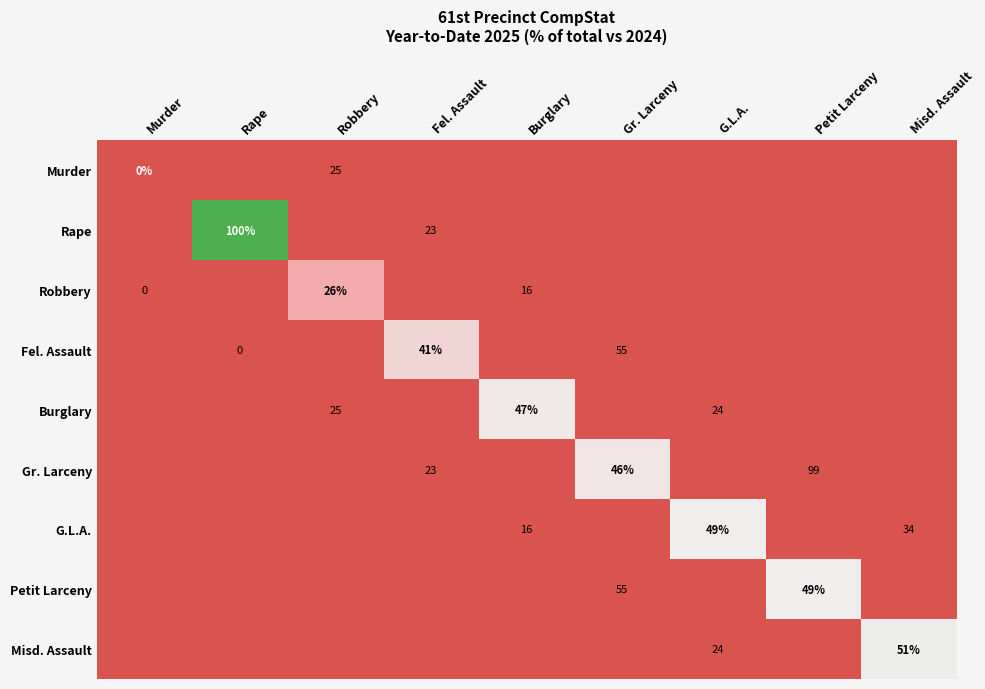

True or false: Rape has a value of 23 at Fel. Assault.

True